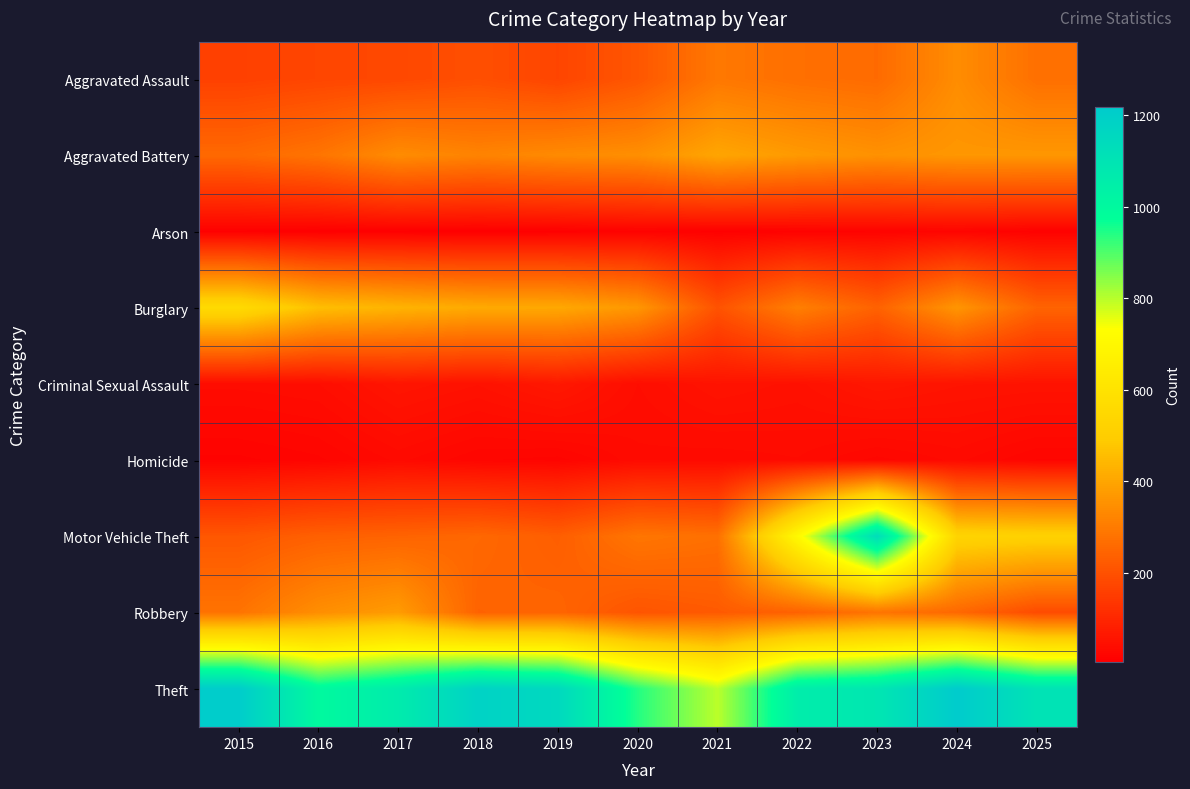

Reading right to left, extract all data points from this chart.

Aggravated Assault: 2025=273	2024=341	2023=261	2022=272	2021=292	2020=213	2019=171	2018=195	2017=179	2016=172	2015=161
Aggravated Battery: 2025=366	2024=366	2023=352	2022=372	2021=400	2020=346	2019=336	2018=319	2017=340	2016=284	2015=257
Arson: 2025=11	2024=18	2023=15	2022=12	2021=9	2020=13	2019=8	2018=6	2017=7	2016=6	2015=8
Burglary: 2025=244	2024=362	2023=240	2022=310	2021=203	2020=365	2019=407	2018=410	2017=433	2016=459	2015=558
Criminal Sexual Assault: 2025=52	2024=54	2023=62	2022=47	2021=53	2020=39	2019=64	2018=49	2017=57	2016=39	2015=36
Homicide: 2025=20	2024=31	2023=23	2022=34	2021=31	2020=33	2019=18	2018=21	2017=31	2016=19	2015=14
Motor Vehicle Theft: 2025=517	2024=528	2023=1133	2022=708	2021=273	2020=287	2019=231	2018=253	2017=243	2016=236	2015=214
Robbery: 2025=186	2024=255	2023=282	2022=240	2021=221	2020=208	2019=247	2018=242	2017=377	2016=345	2015=281
Theft: 2025=1105	2024=1217	2023=1090	2022=1056	2021=797	2020=940	2019=1153	2018=1183	2017=1064	2016=1000	2015=1212